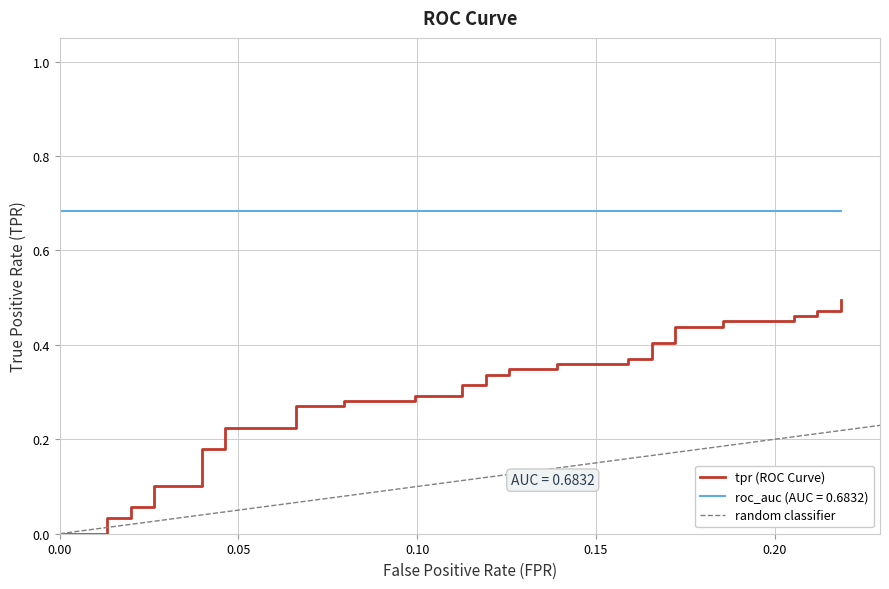

What is the value of the 11th point from the left?

0.2